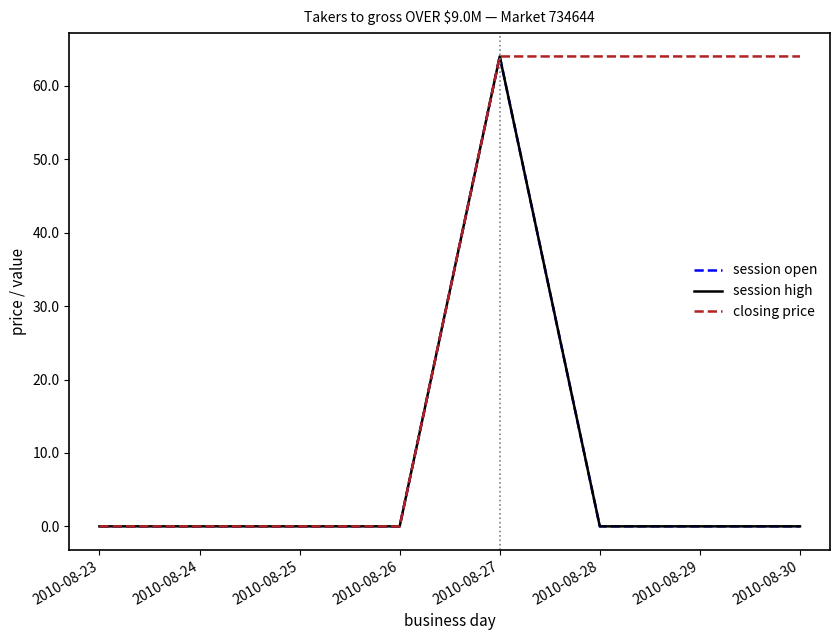

Is the value of closing price at 2010-08-26 greater than the value of session high at 2010-08-29?

No